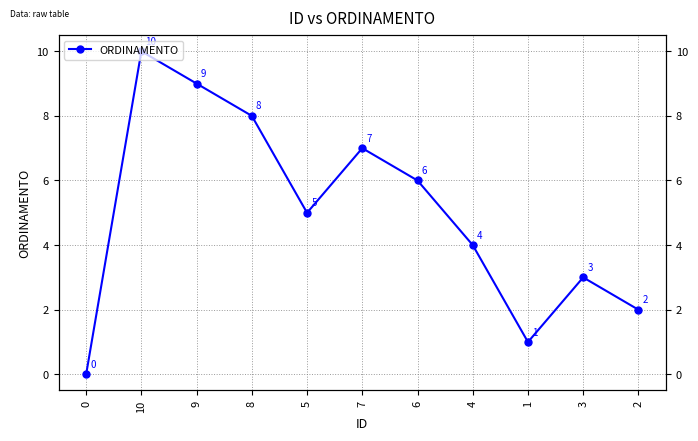

Reading left to right, transcribe all the data shown in this chart.

0	10	9	8	5	7	6	4	1	3	2